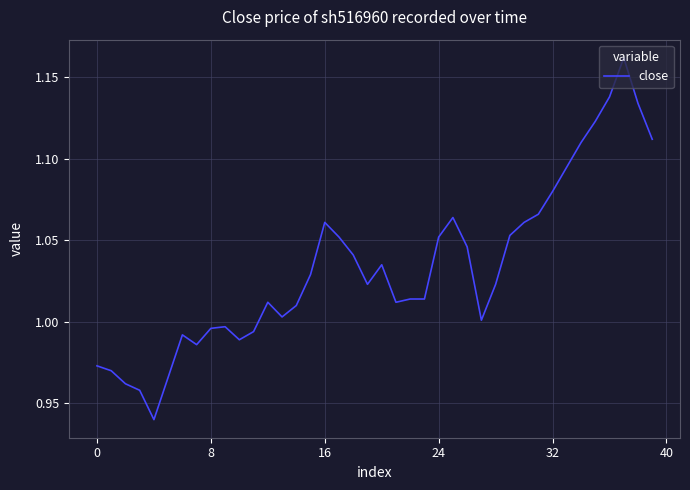

How many distinct data groups are displayed?

1